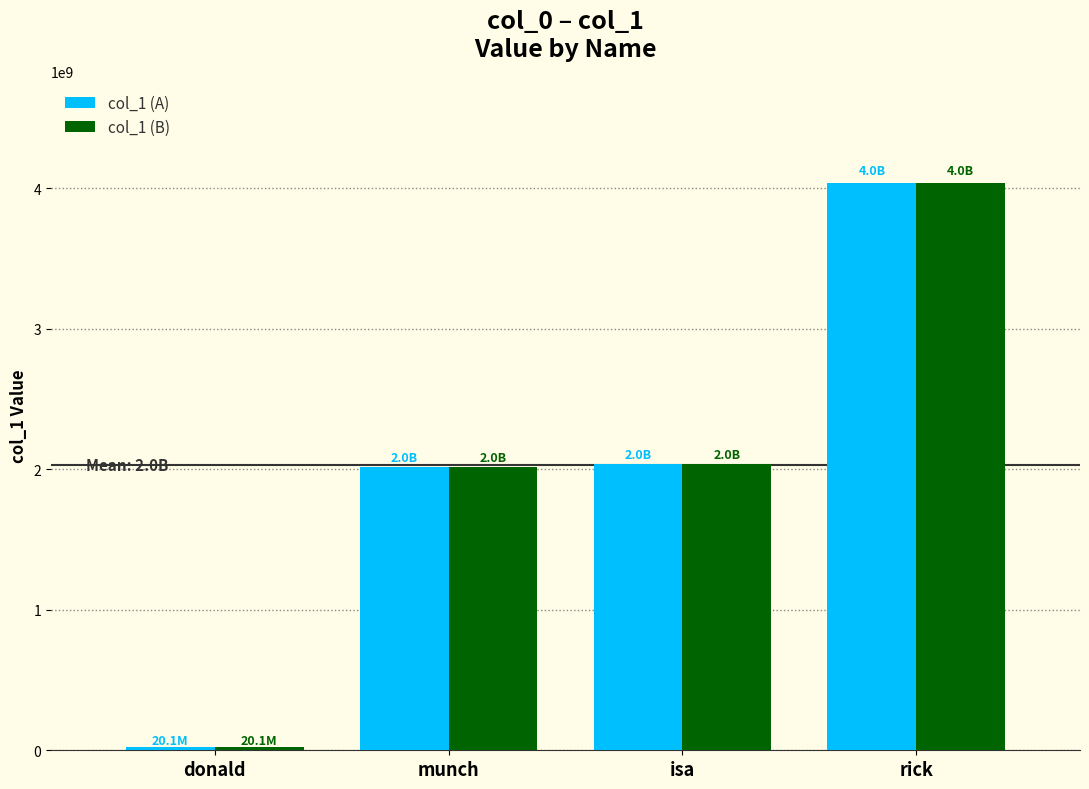

Which category has the highest value across all series?

rick